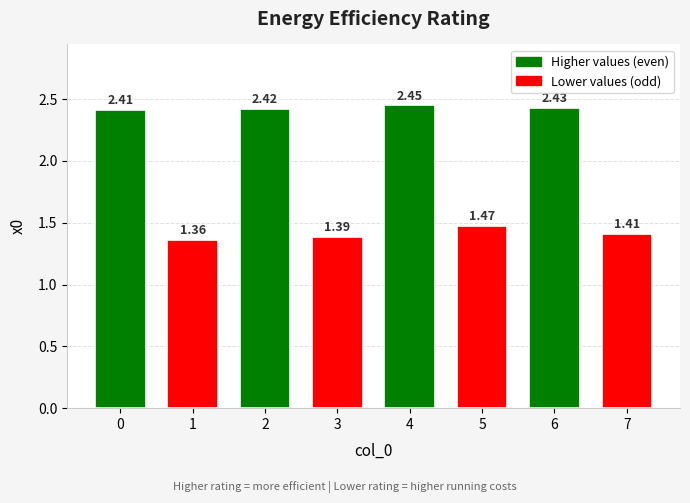

Approximately how many times larger is the value at 0 compared to 2?

1.0